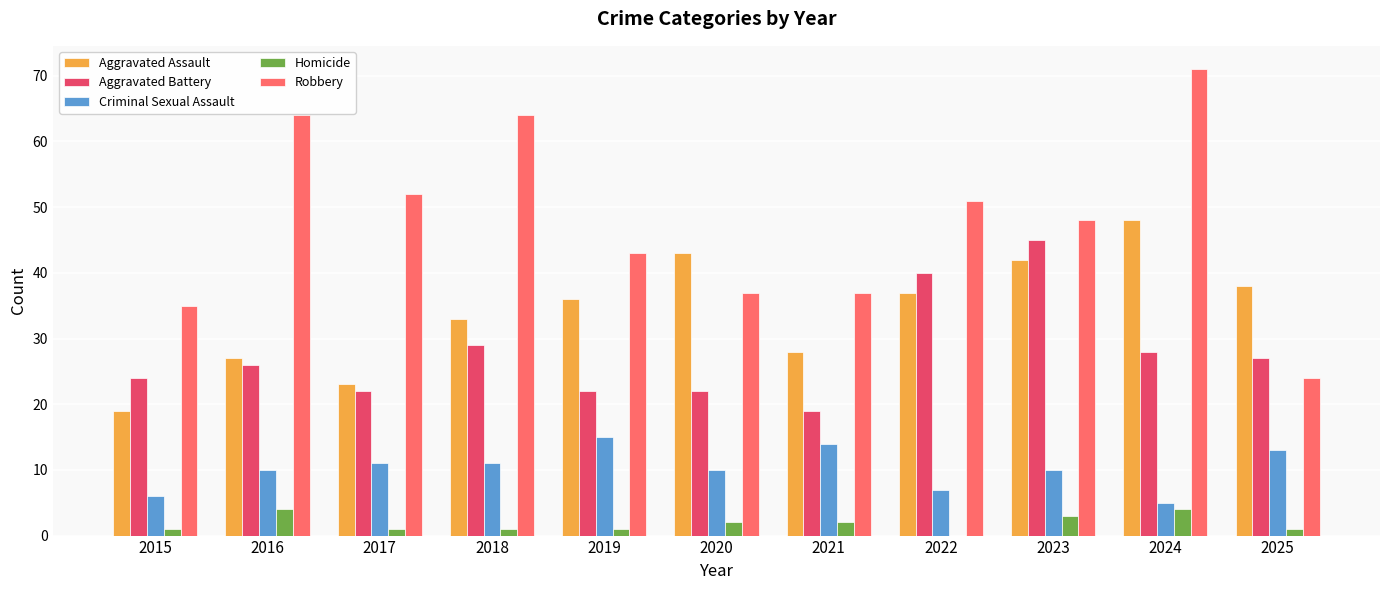

At which category is the sum across all series the highest?

2024